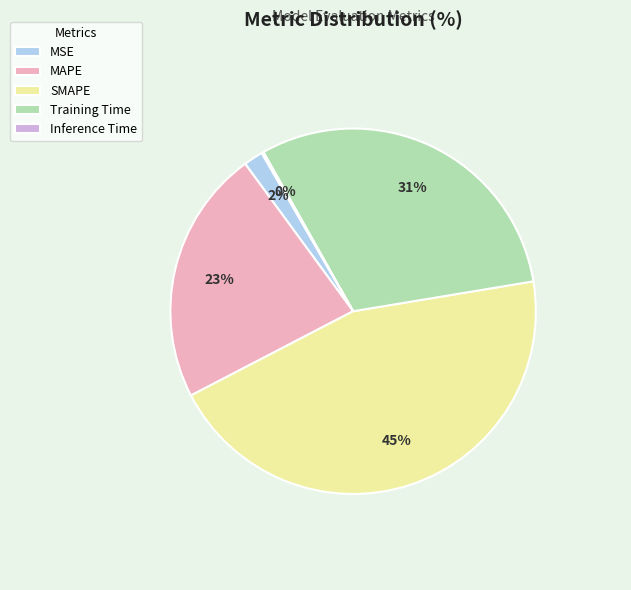

True or false: MSE accounts for 2% of the total.

True